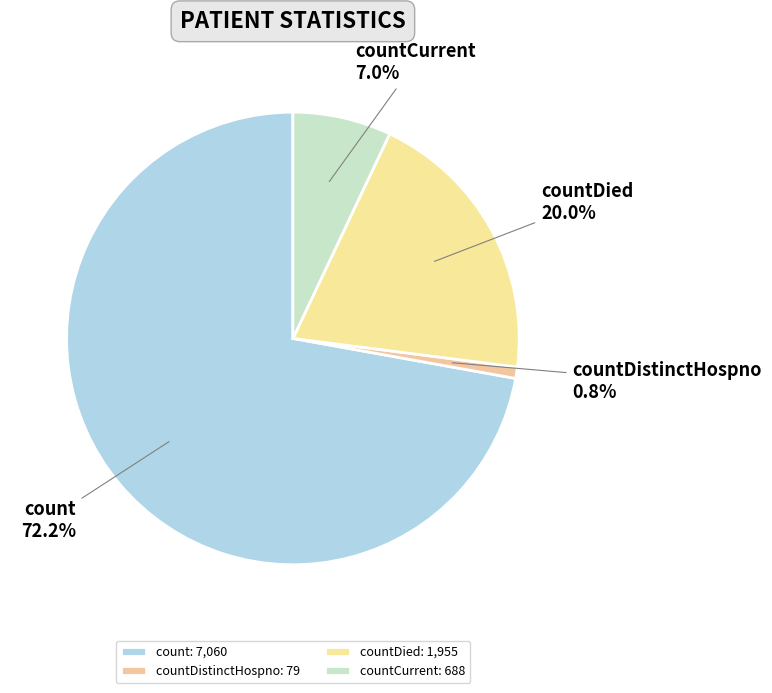

Count the number of slices in the pie.

4